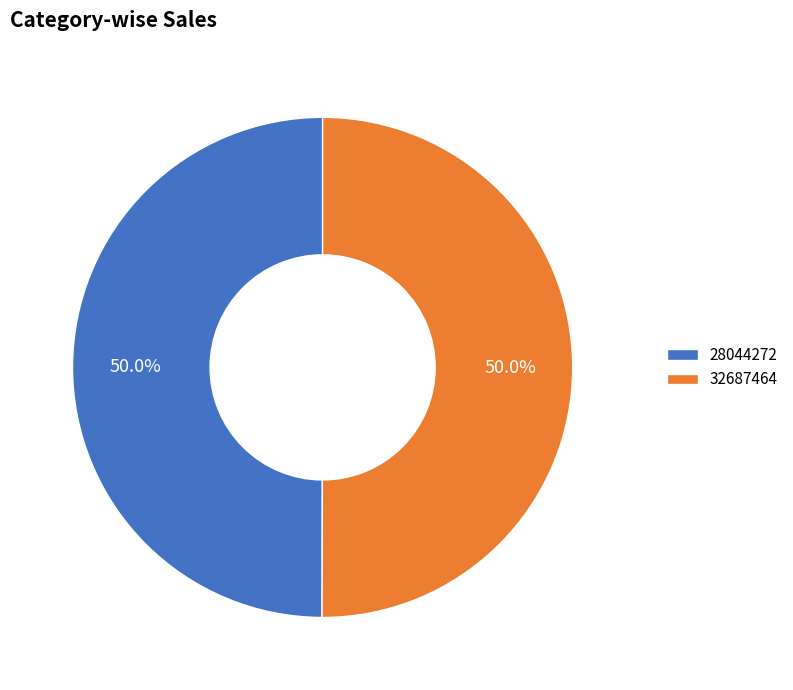

Count the number of slices in the pie.

2